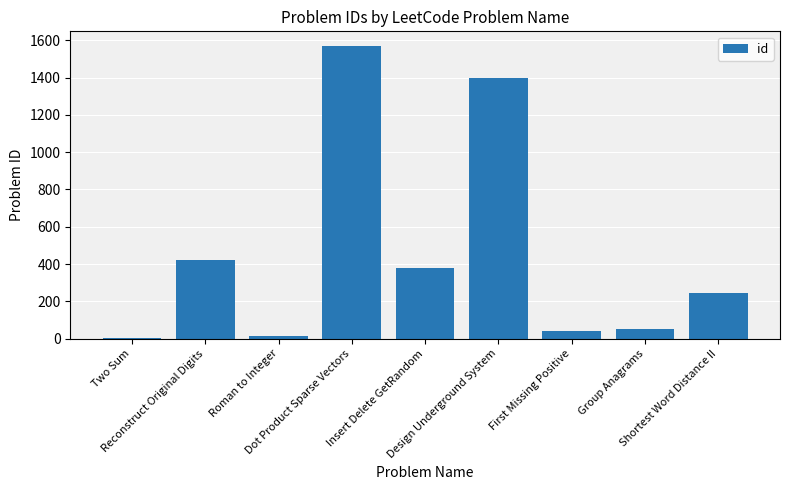

What is the sum of all values?

4117